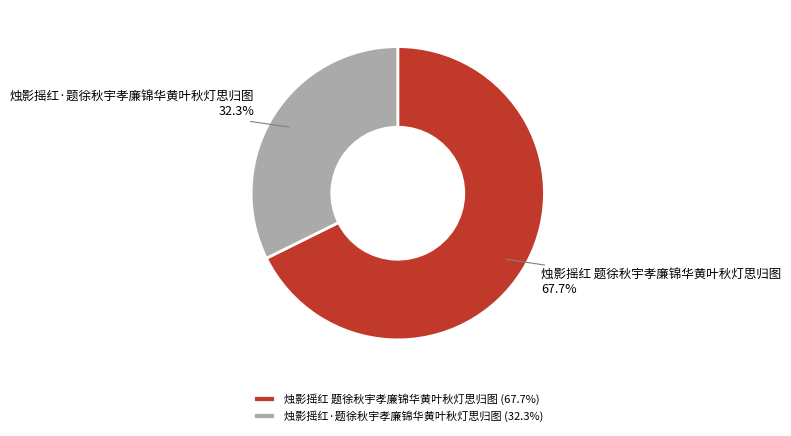

Do 烛影摇红·题徐秋宇孝廉锦华黄叶秋灯思归图 and 烛影摇红 题徐秋宇孝廉锦华黄叶秋灯思归图 together represent more than half of the pie?

Yes